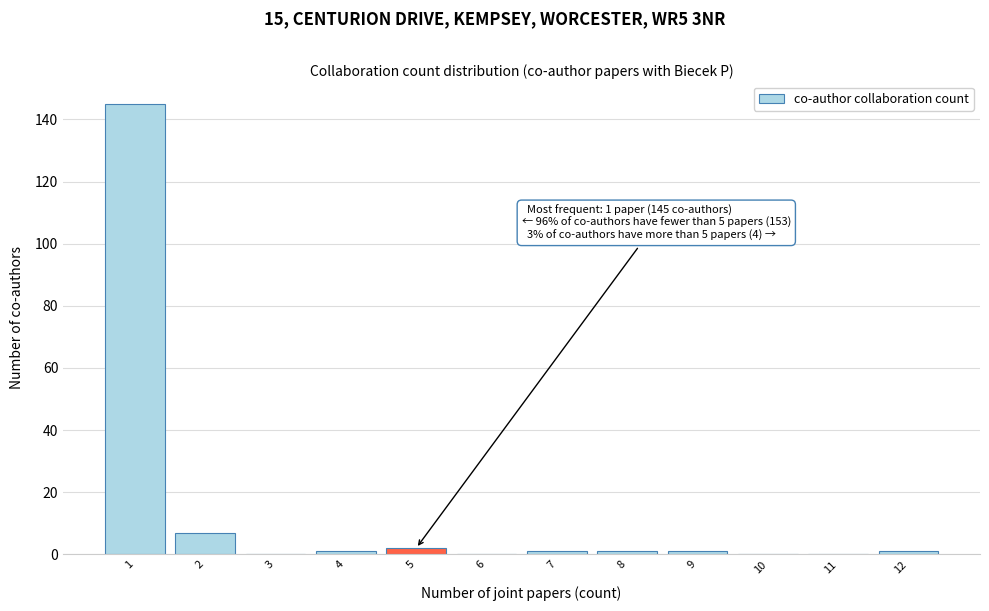

Over which range of the x-axis is the bar tallest?

0.5 to 1.5